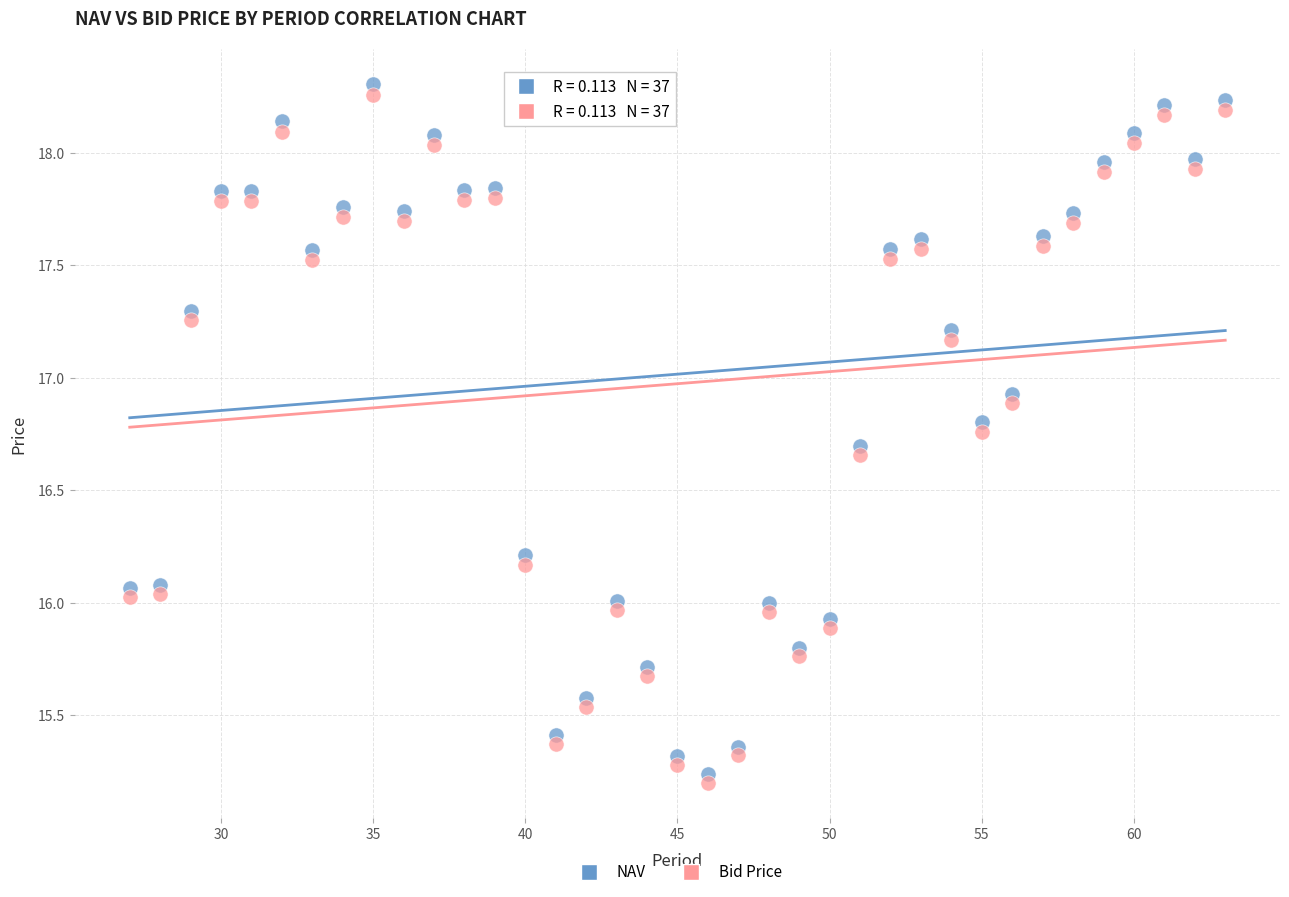

What are all the series names shown in the legend?

NAV, Bid Price